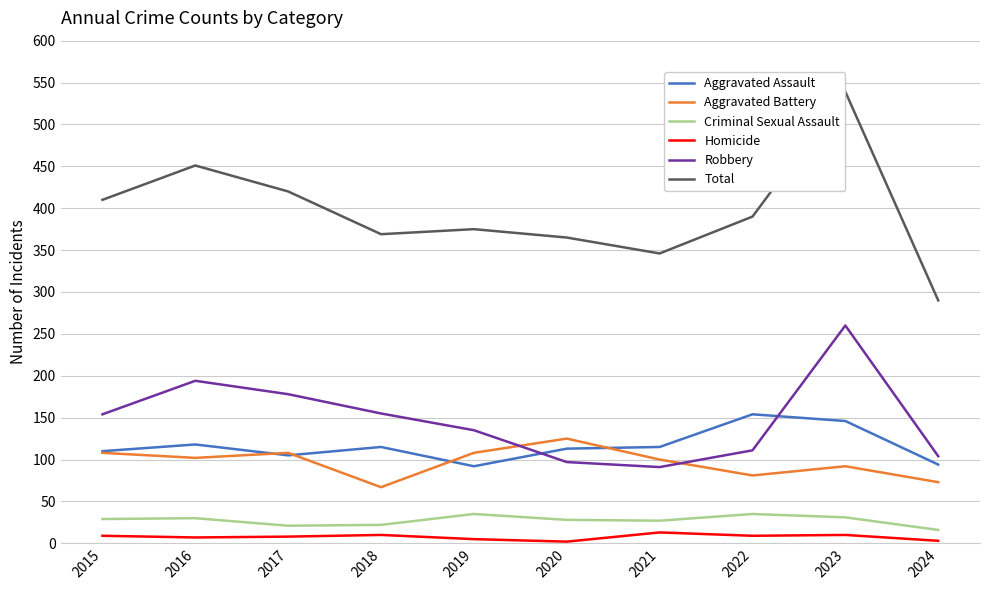

What is the maximum value for Robbery?

260